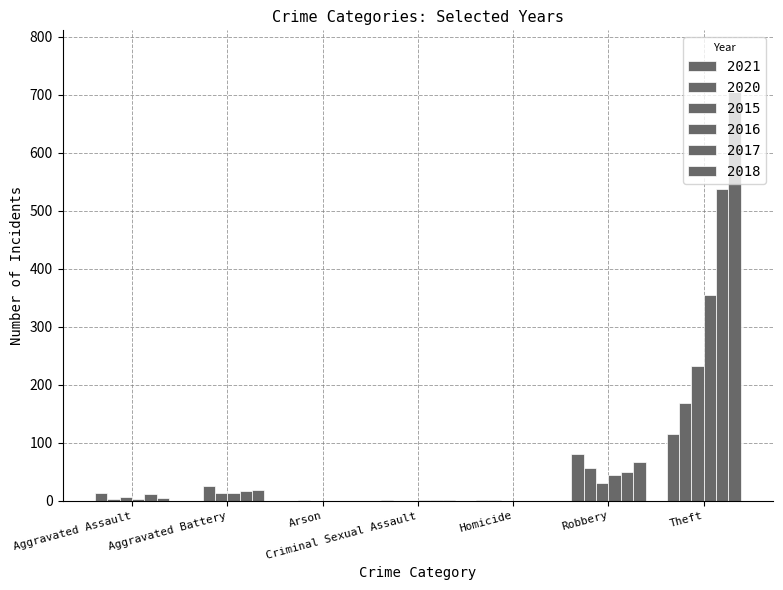

At how many categories does at least one series exceed 474?

1